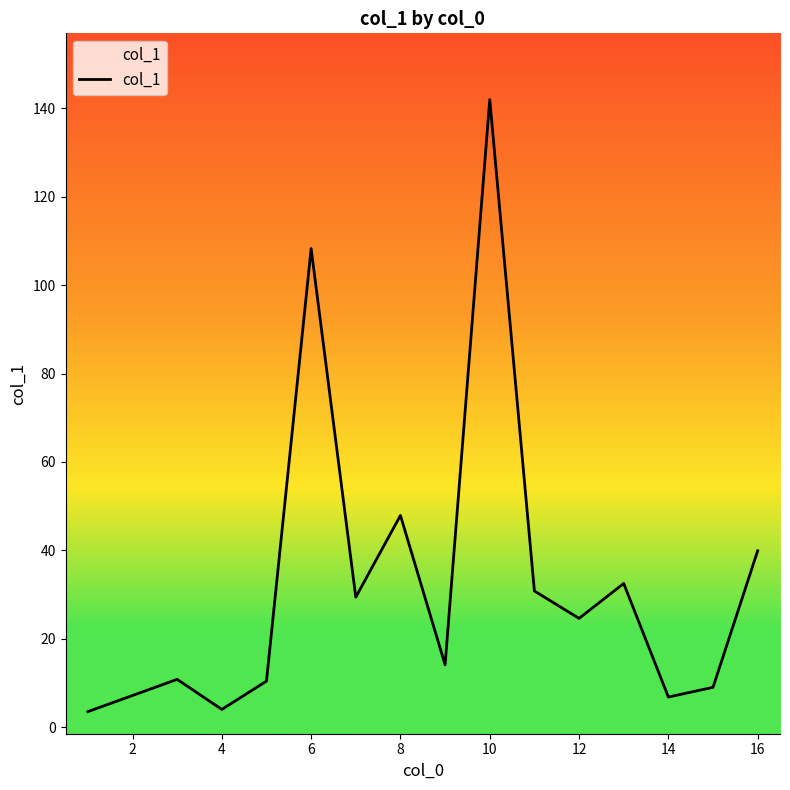

What is the difference between the maximum and minimum values?

138.5